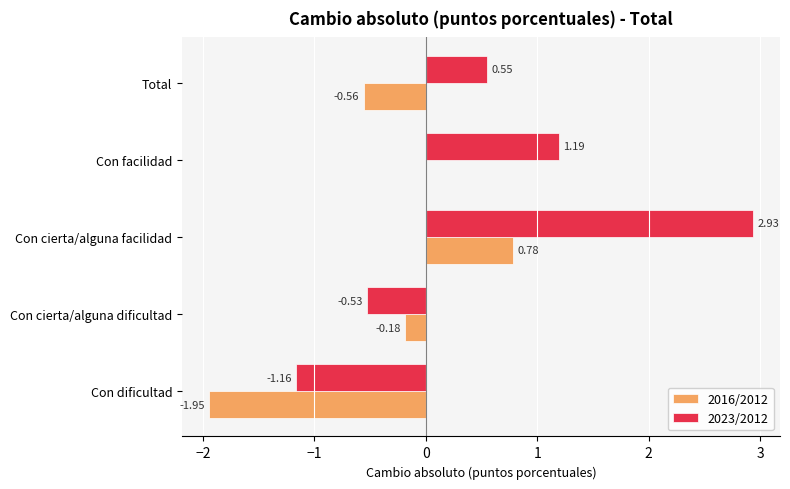

What is the sum of the 2016/2012 values at Con cierta/alguna dificultad and Total?

-0.7